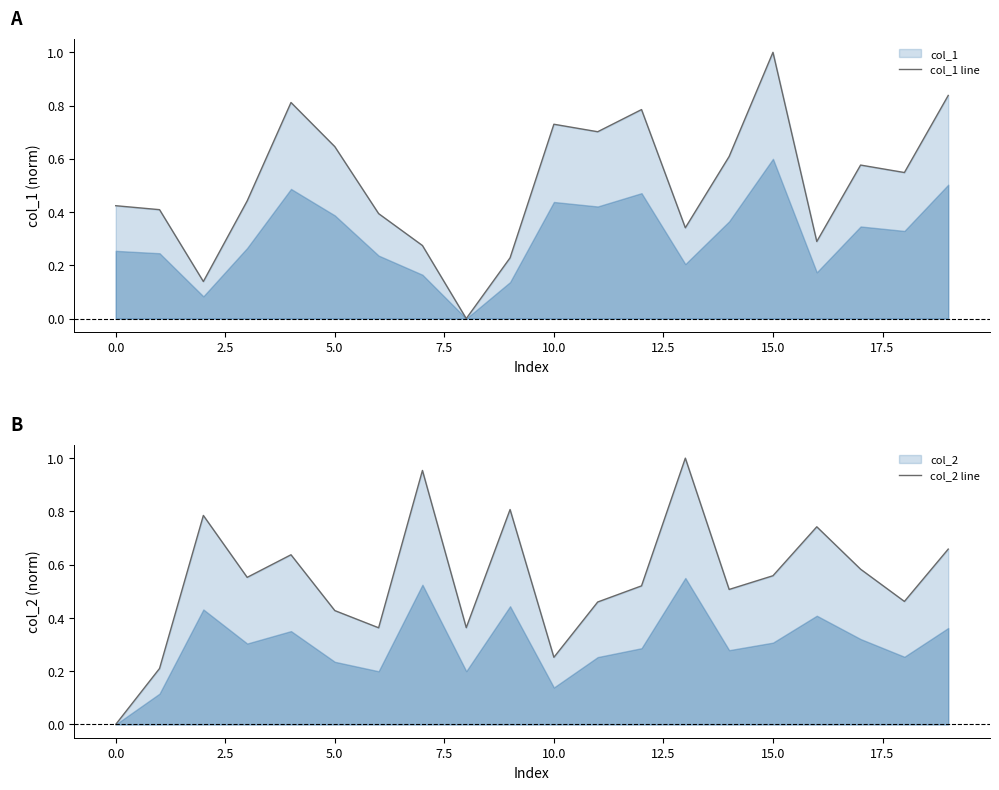

How many distinct data groups are displayed?

2